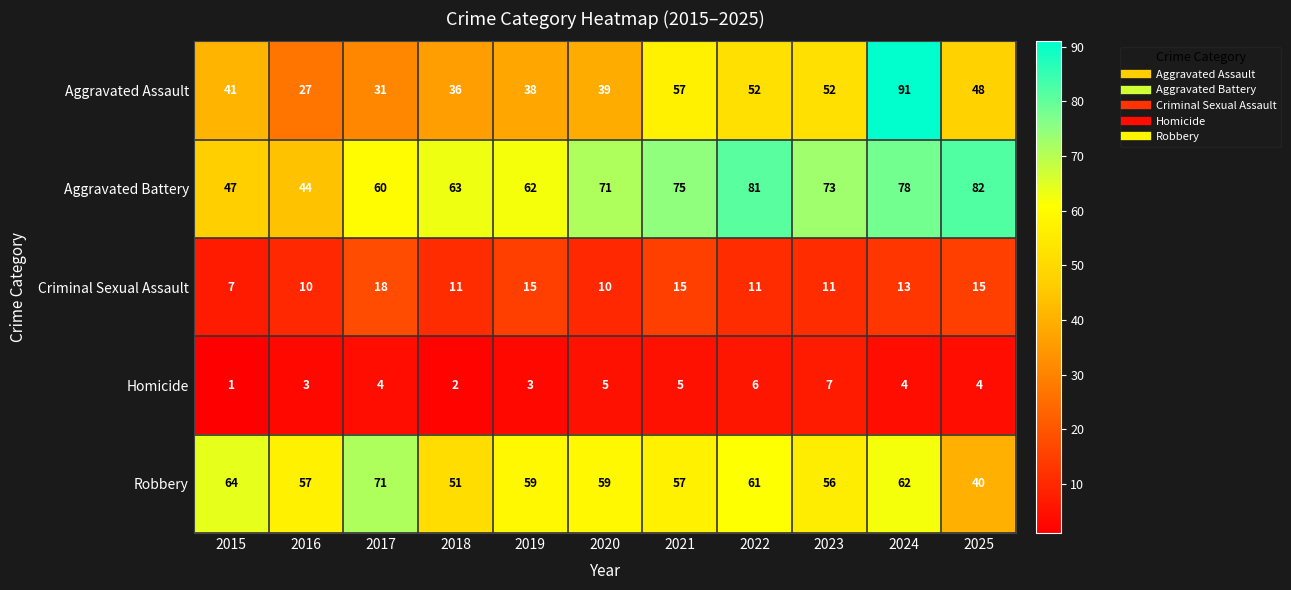

Which category has the lowest value across all series?

2015